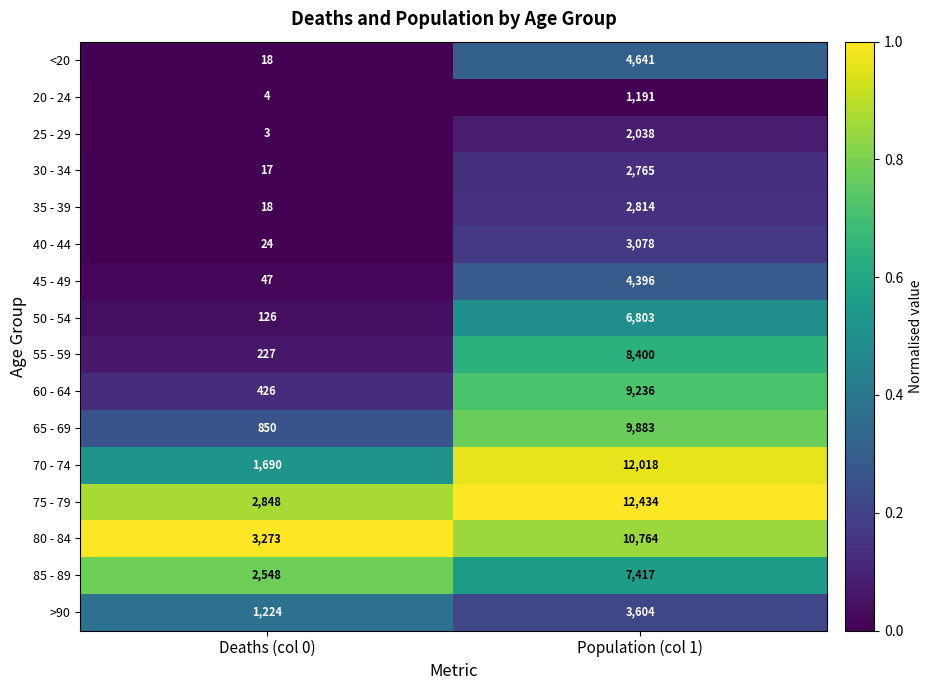

Rank the series by their maximum value, from highest to lowest.

75 - 79, 70 - 74, 80 - 84, 65 - 69, 60 - 64, 55 - 59, 85 - 89, 50 - 54, <20, 45 - 49, >90, 40 - 44, 35 - 39, 30 - 34, 25 - 29, 20 - 24